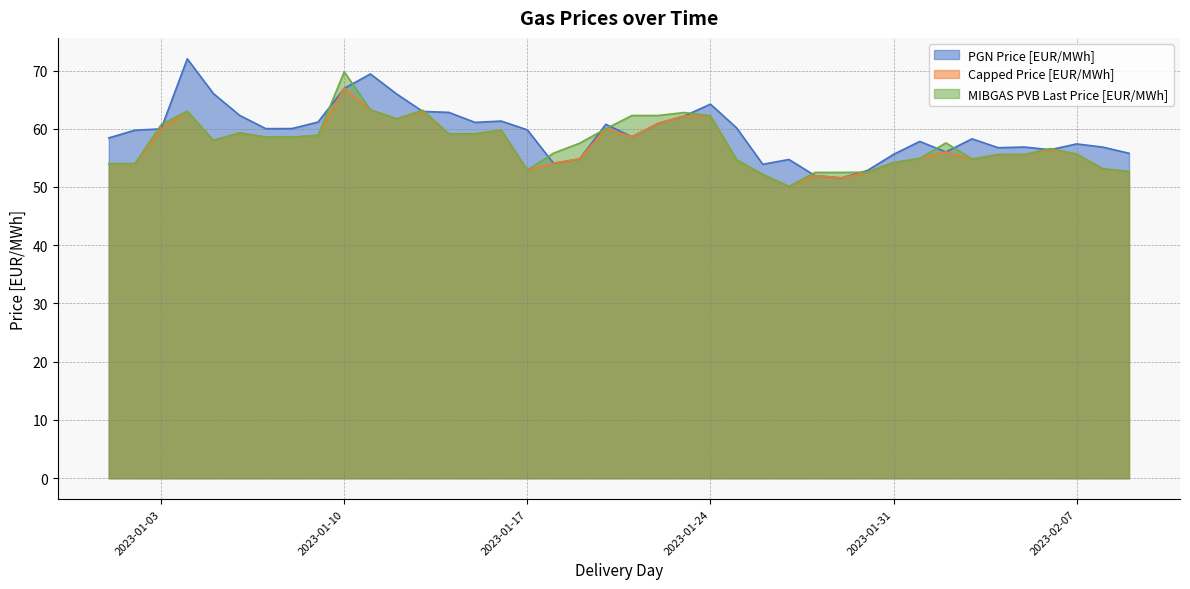

Rank the series at 2023-01-12 from lowest to highest value.

Capped Price [EUR/MWh], MIBGAS PVB Last Price [EUR/MWh], PGN Price [EUR/MWh]